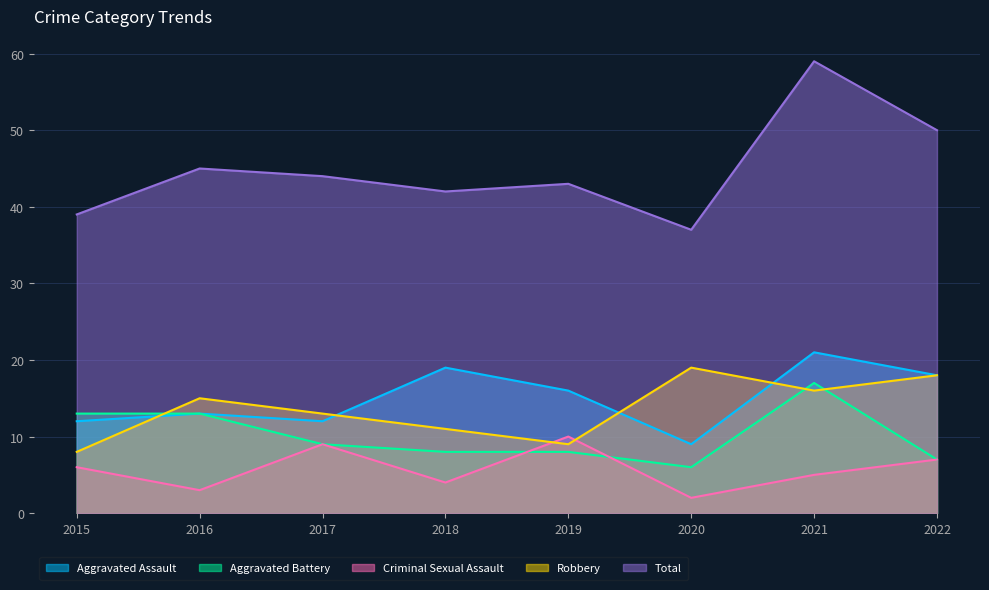

Is it true that Robbery equals 15 at 2016?

True